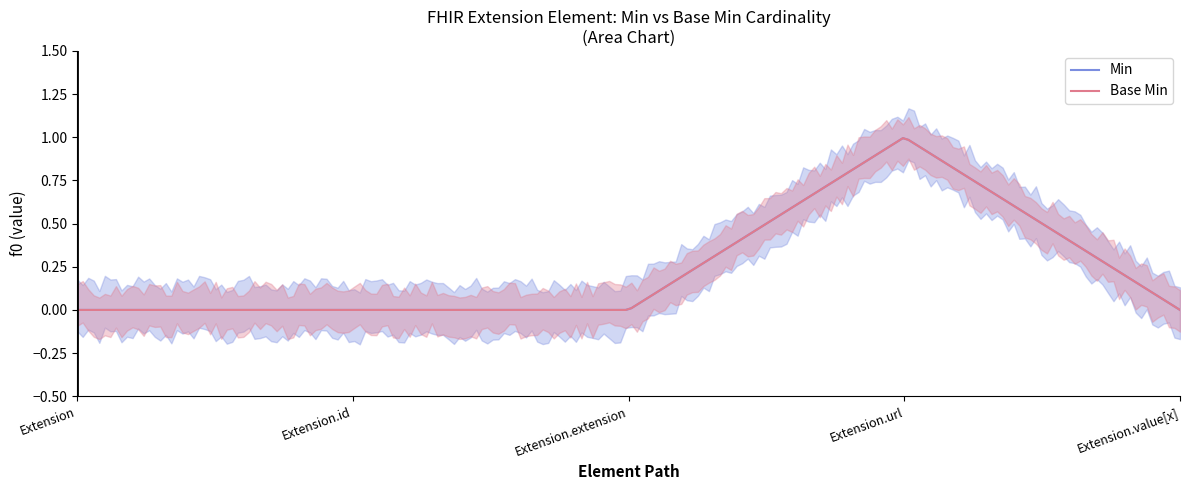

Which category has the lowest value across all series?

Extension